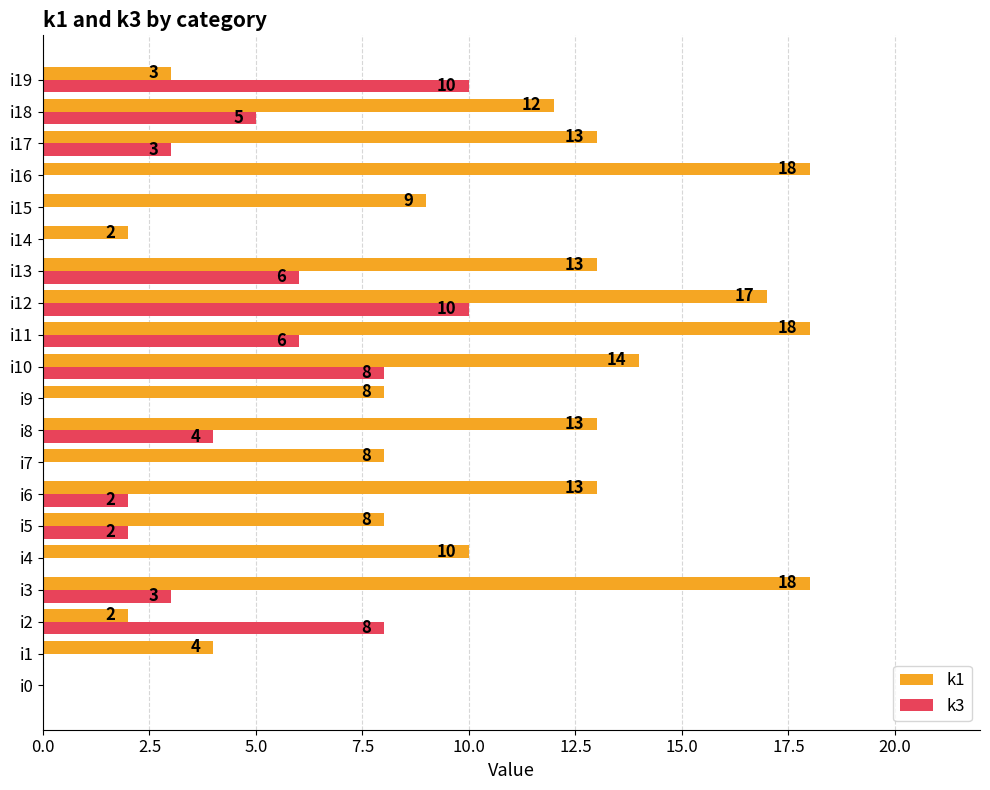

Is it true that k3 equals 3 at i9?

False